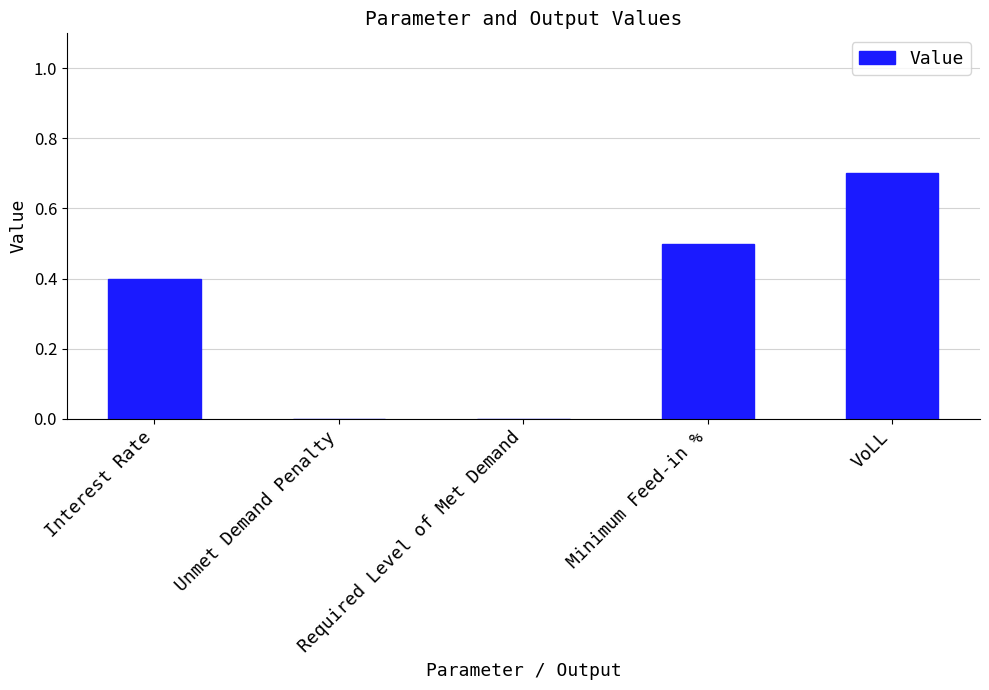

Is it true that the value at VoLL is 0.7?

True